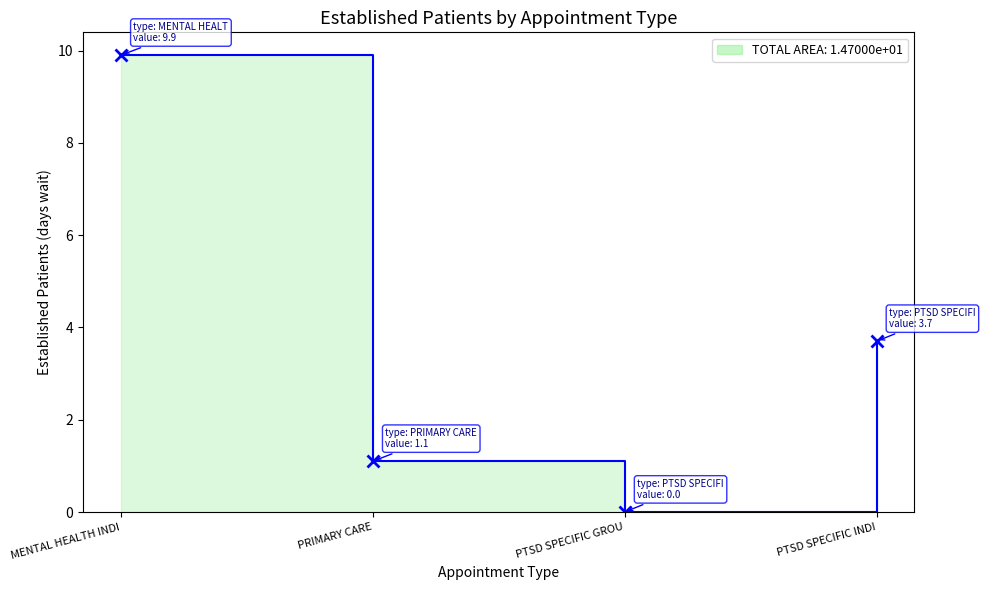

Is it true that the value at PTSD SPECIFIC GROU is 0.0?

True